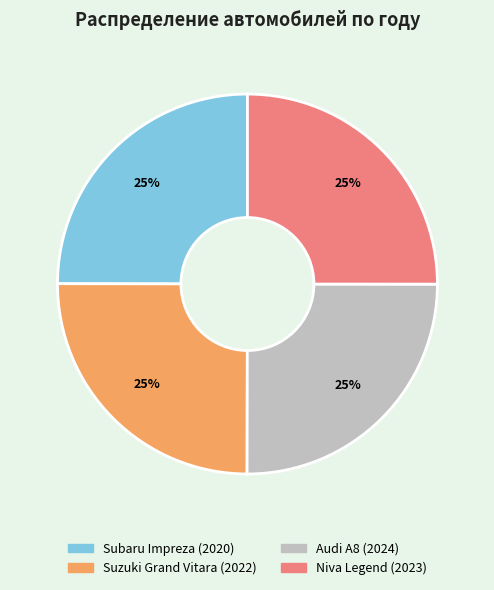

To the nearest percent, what portion does Audi A8 represent?

25%